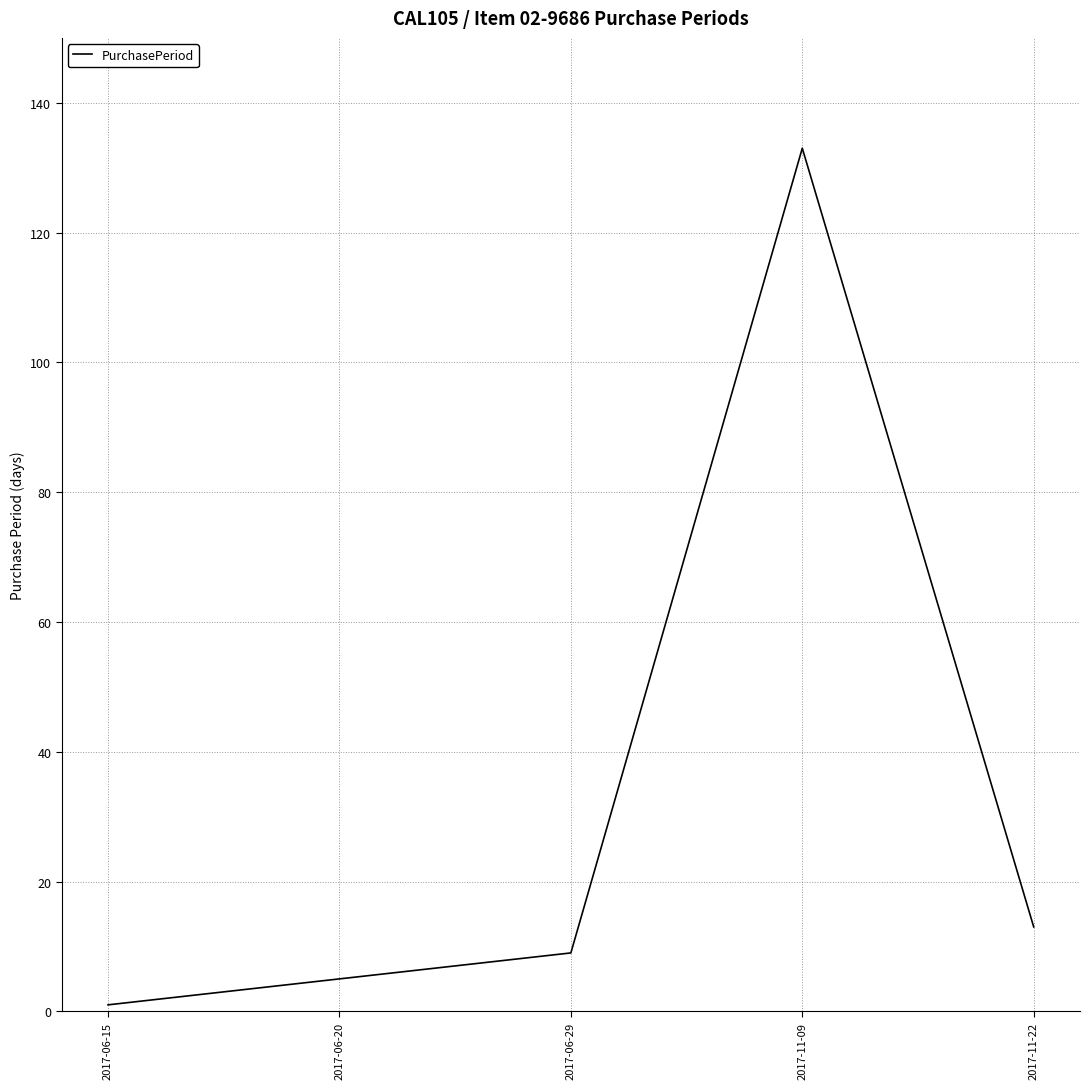

Where is the data nearest to the value 67?

2017-11-22